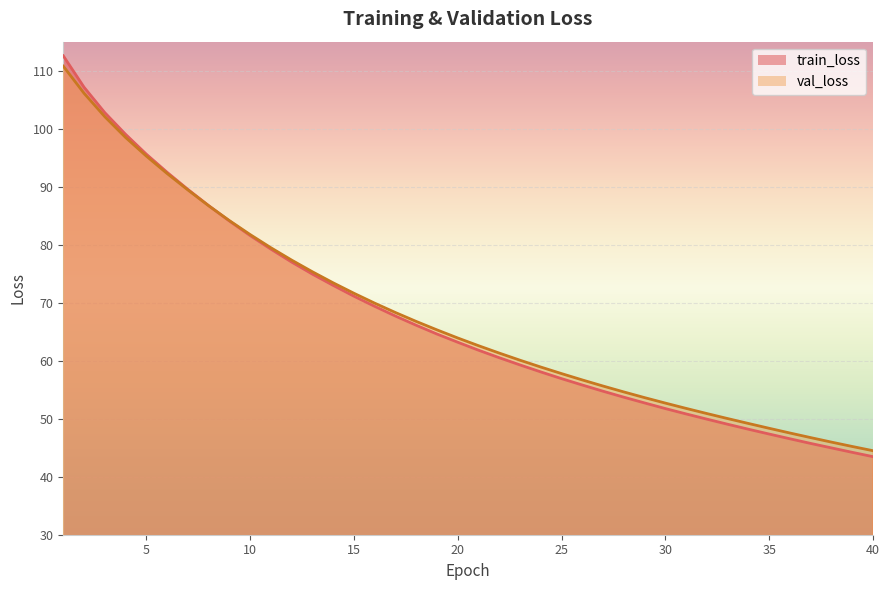

Rank the series by their maximum value, from highest to lowest.

train_loss, val_loss